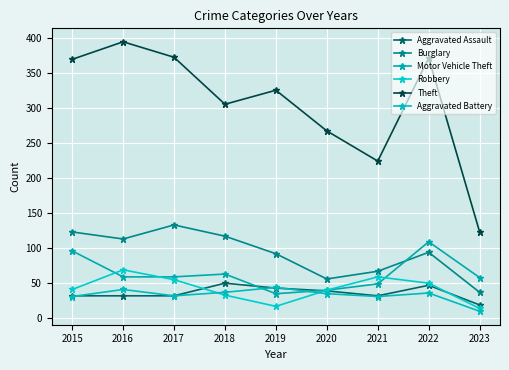

What is the difference between the Theft values at 2022 and 2019?

46